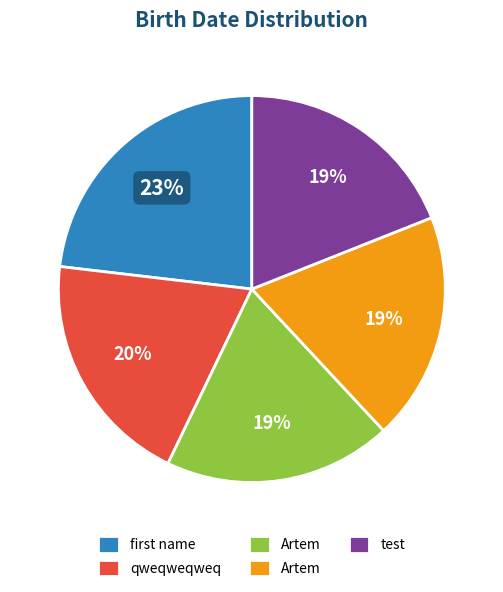

To the nearest percent, what is the average slice percentage?

20%